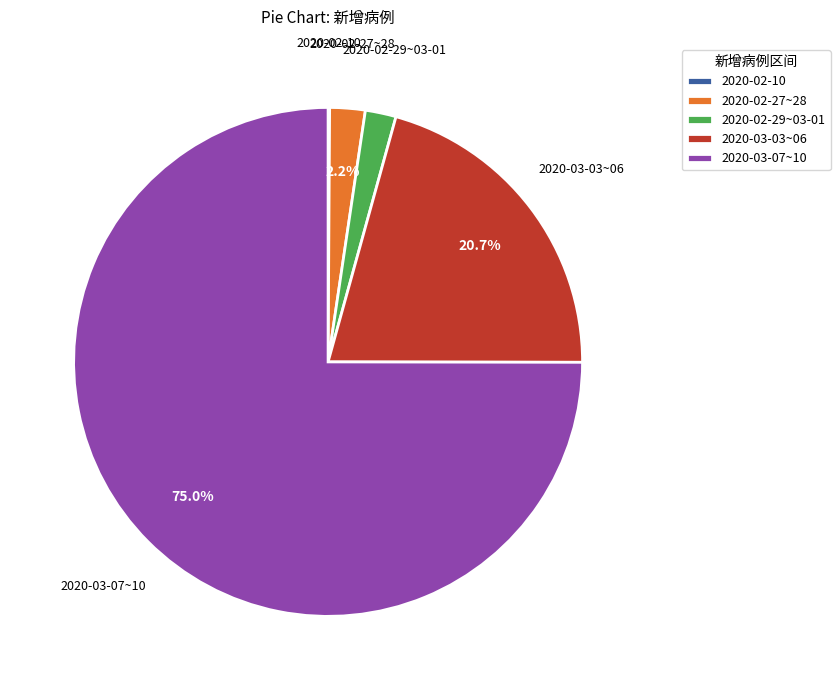

Which category accounts for the majority?

2020-03-07~10